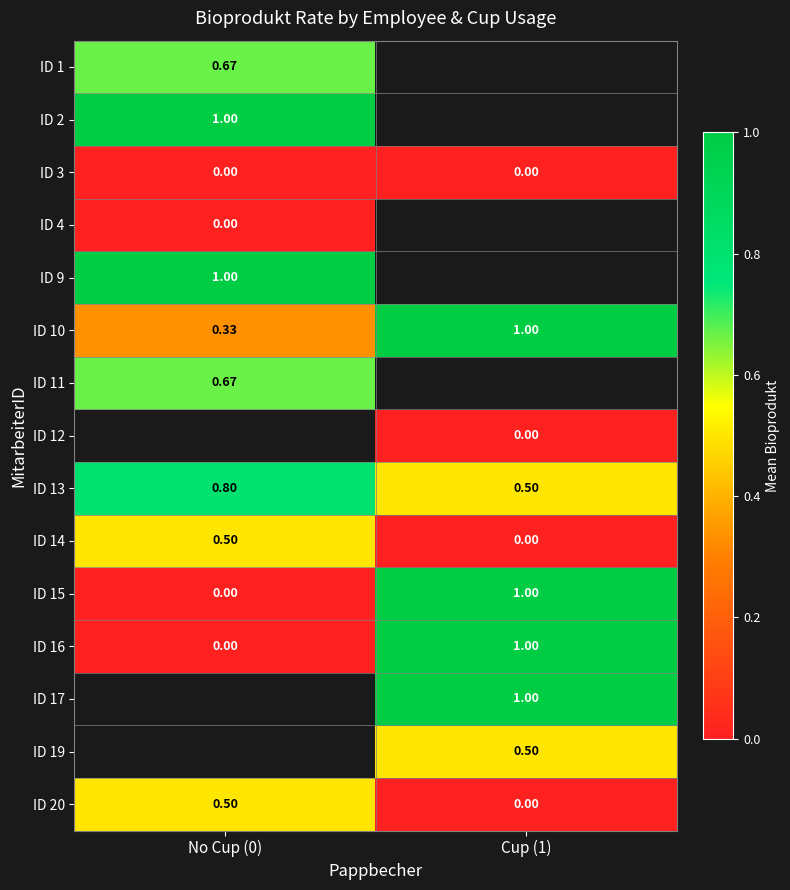

Is the value of ID 13 at No Cup (0) greater than the value of ID 9 at No Cup (0)?

No